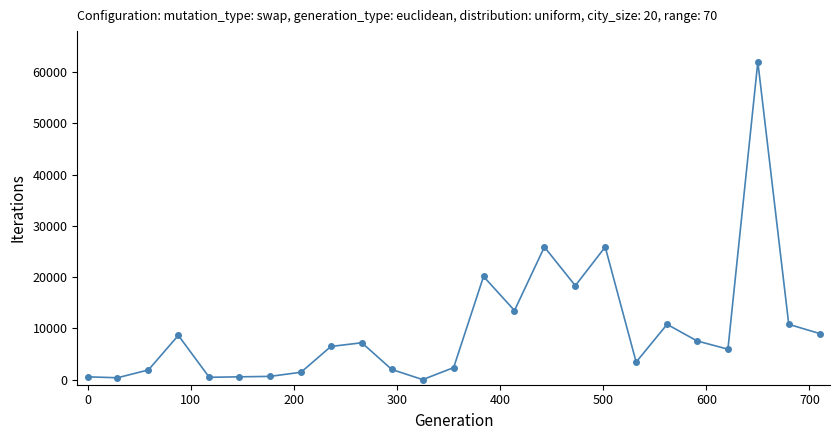

True or false: there are more than 0 points higher than both neighbors.

True